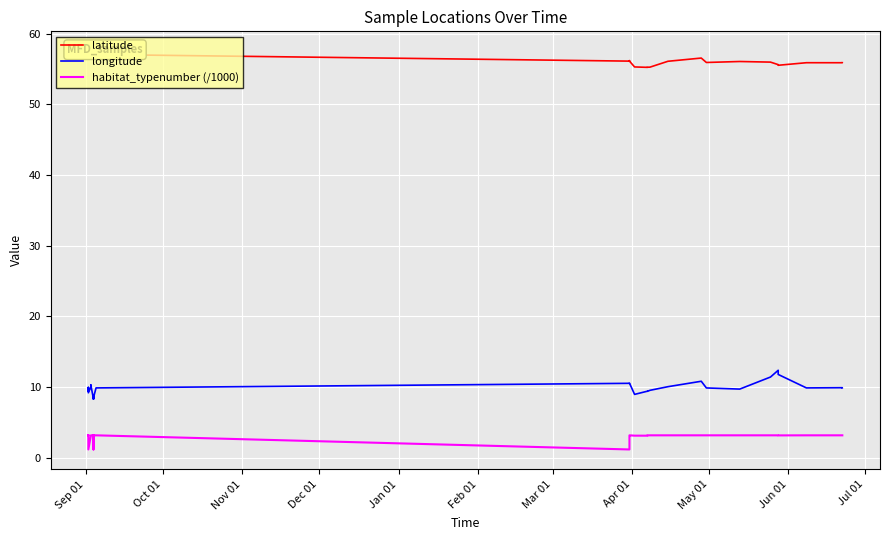

What is the label of the 5th point from the left?

Jan 01